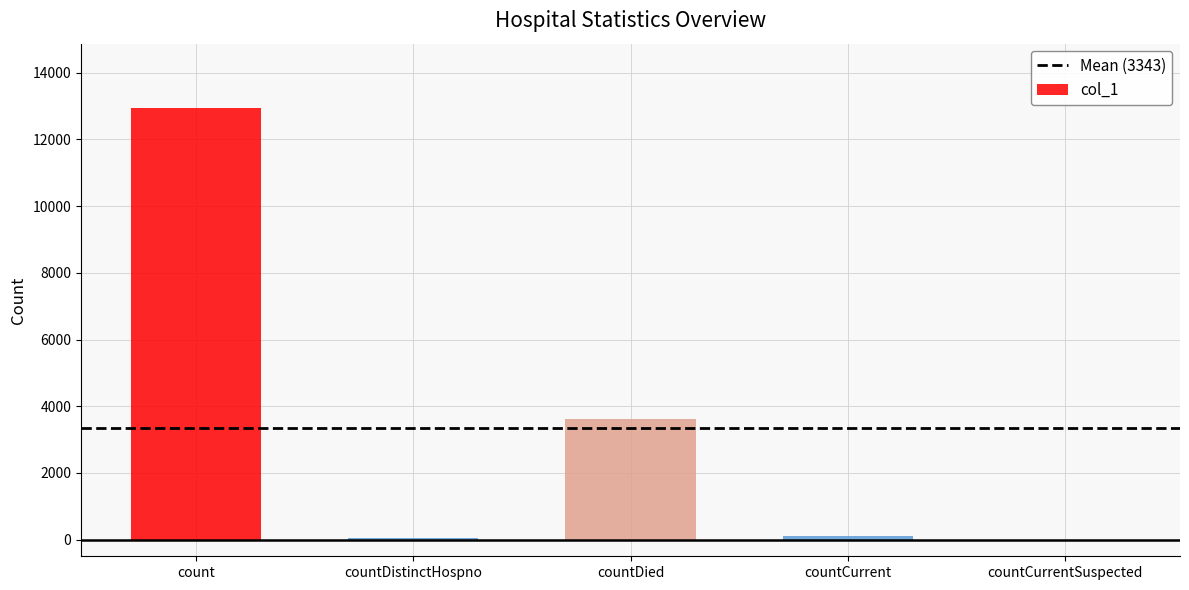

Is it true that the value at countDied is 3628?

True